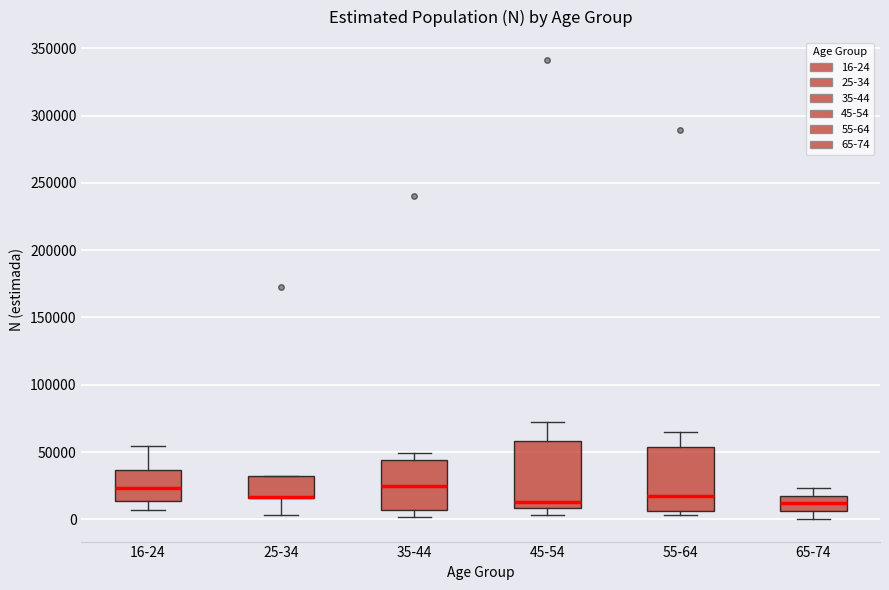

Where does the upper whisker of the box for 65-74 end on the y-axis? The values are not printed on the chart, so give them approximately, as read against the axis.

25000